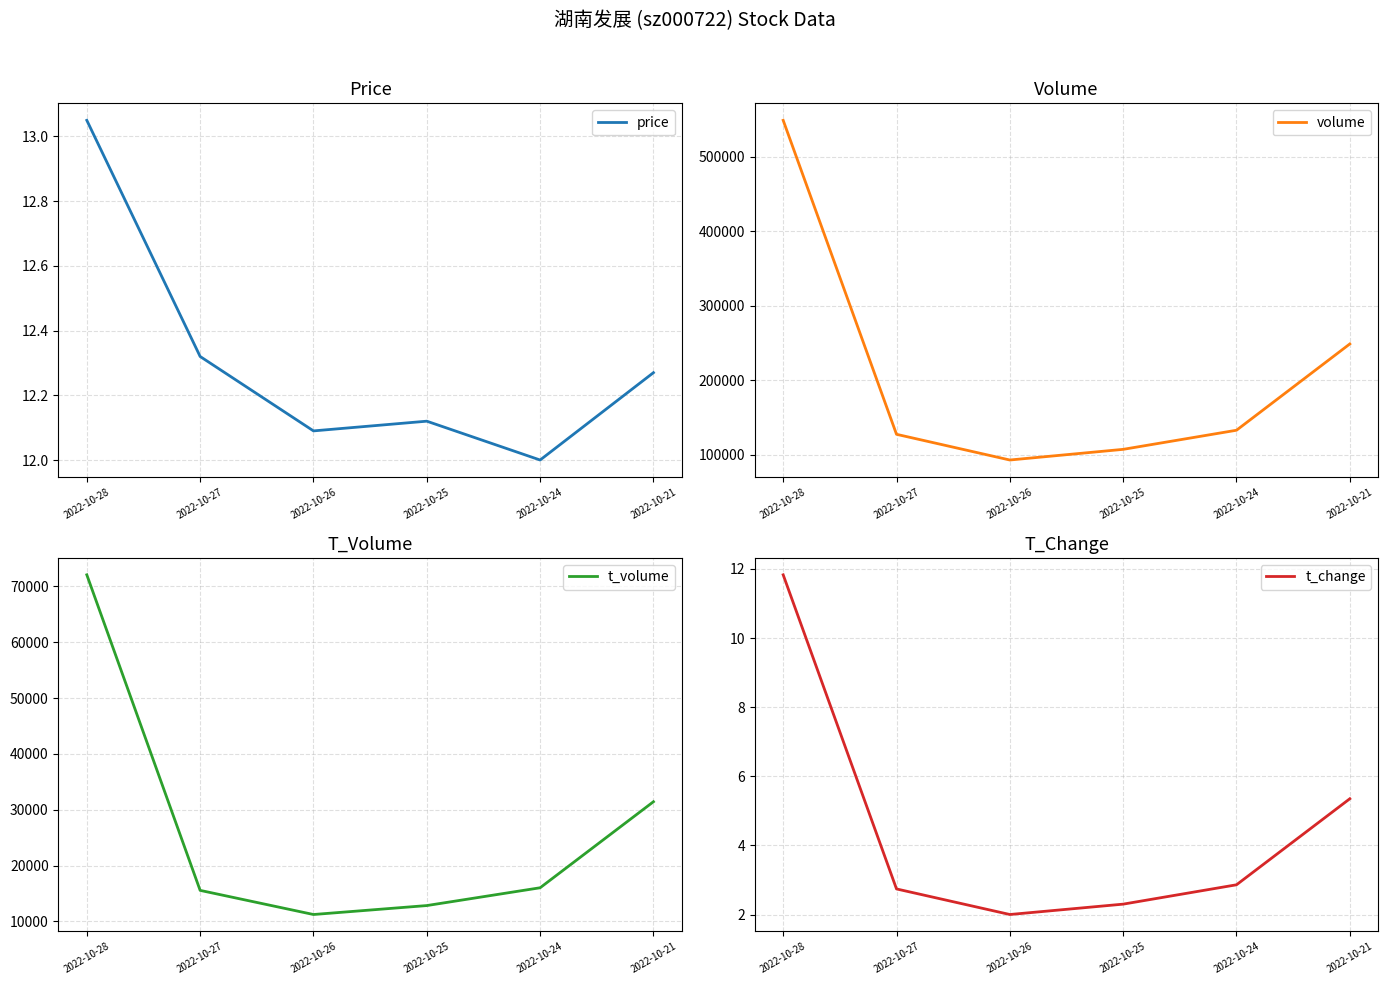

True or false: price and t_volume intersect in this chart.

False